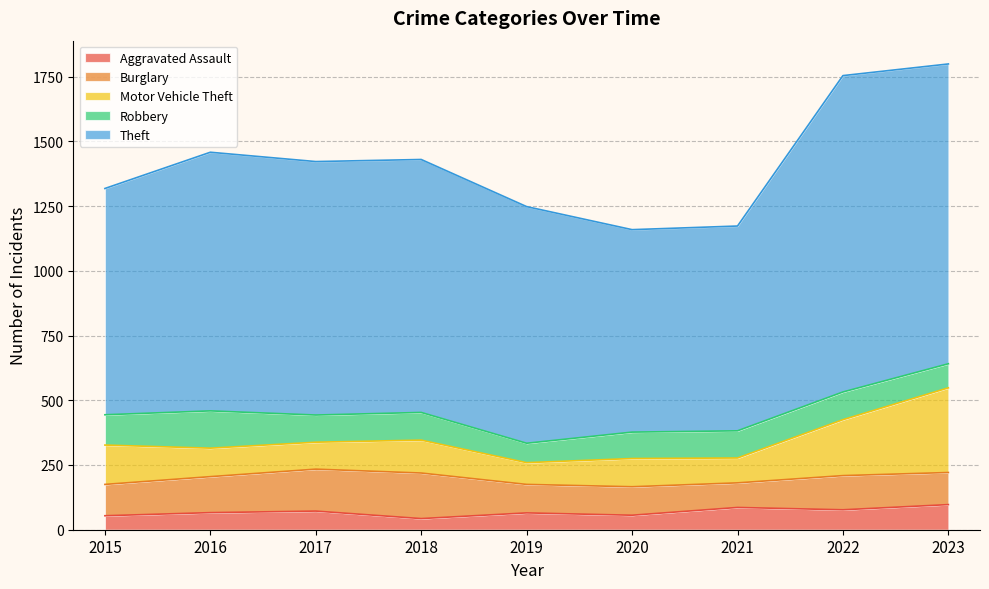

Between which two adjacent categories do Burglary and Motor Vehicle Theft first intersect?

2015 and 2016